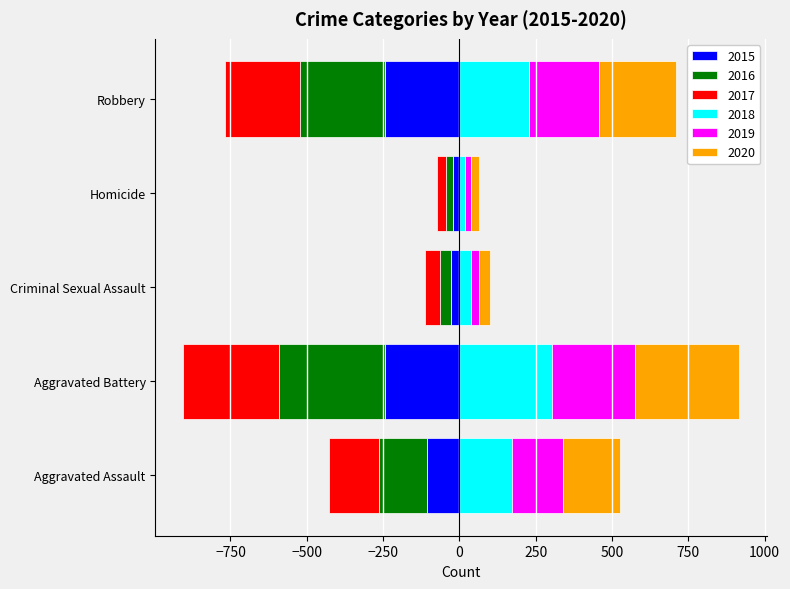

What value does the 2017 series have at Aggravated Assault, to the nearest 10?

-160